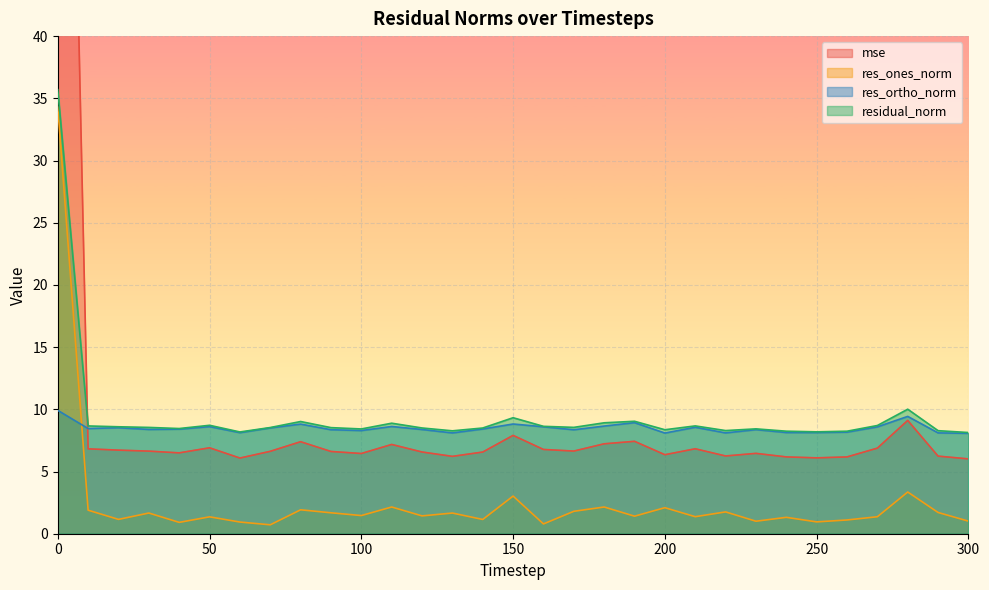

What is the total value across all series at 0?

195.7